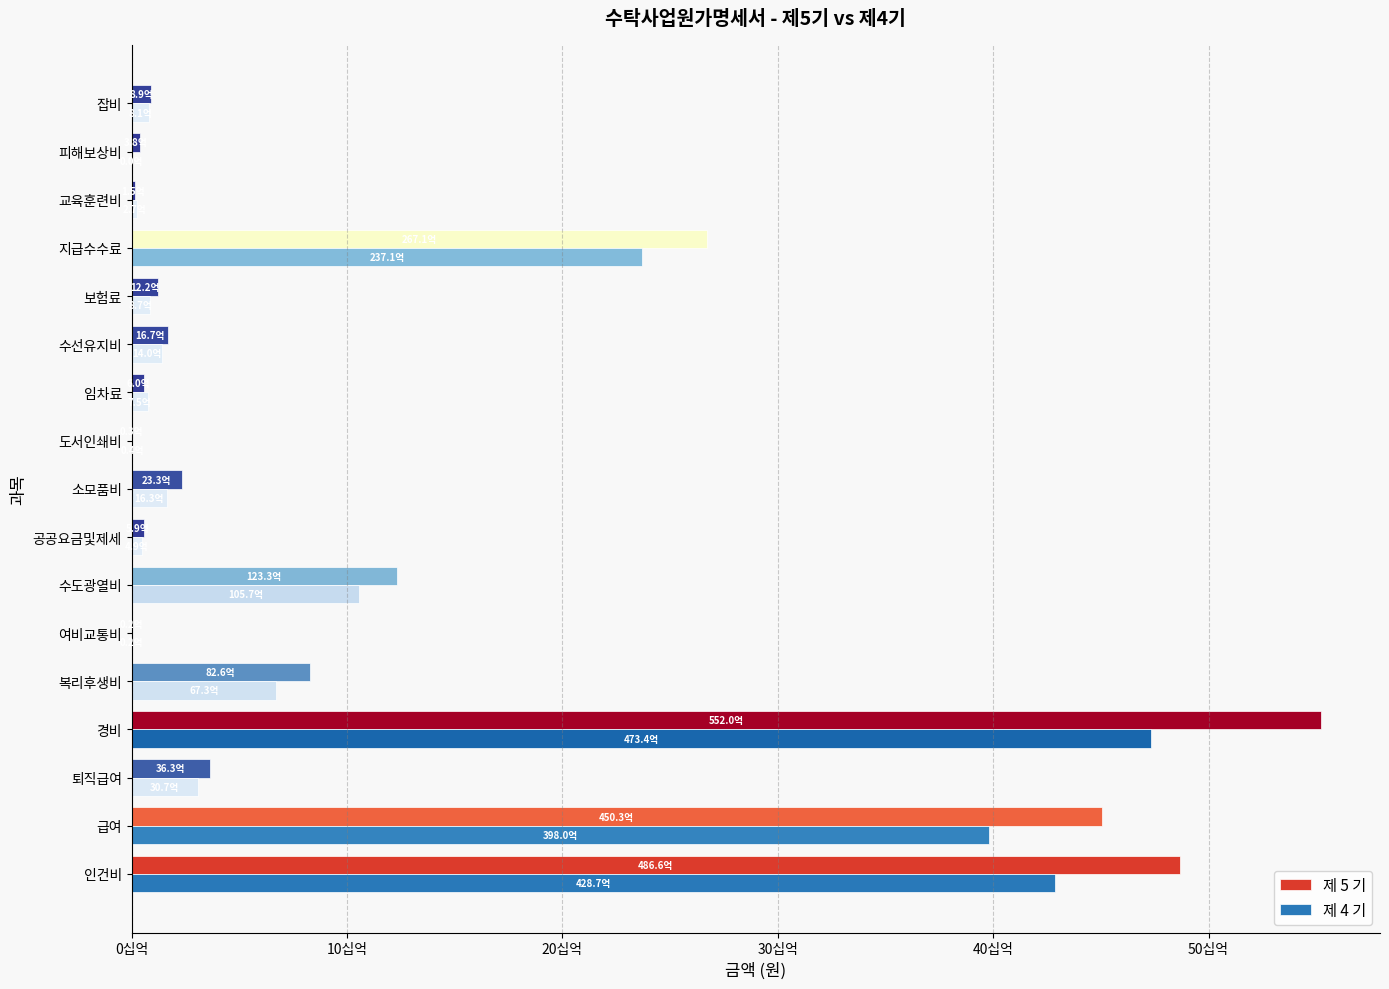

What are all the series names shown in the legend?

제 5 기, 제 4 기